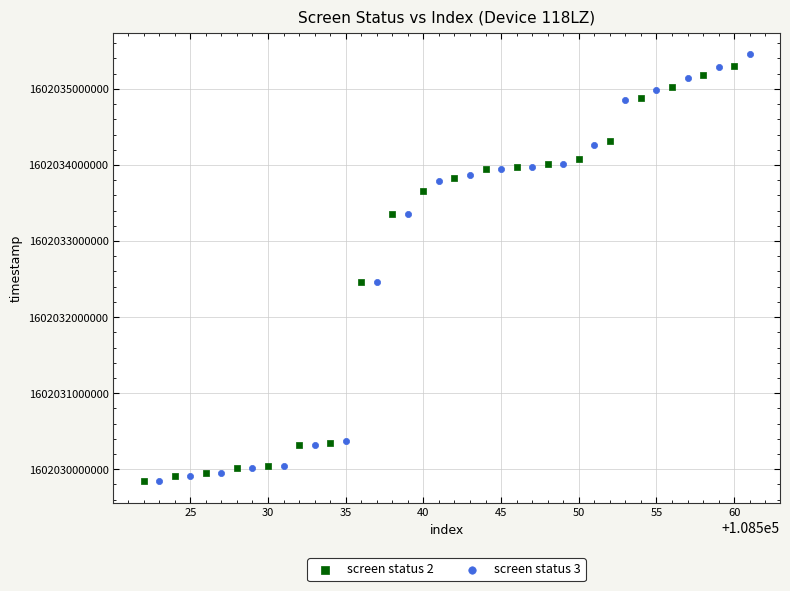

Which series has the widest spread of Y values?

screen status 3